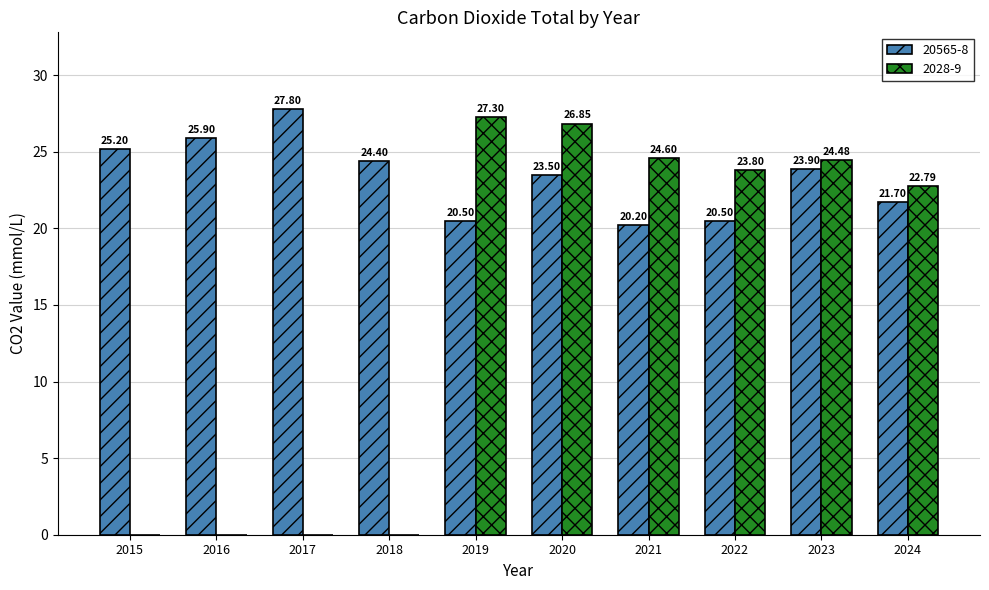

Which series changed the most between 2018 and 2022?

2028-9